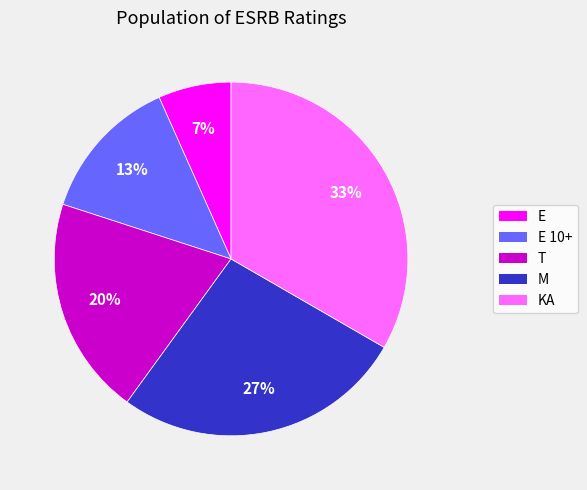

Between KA and E 10+, which is larger?

KA